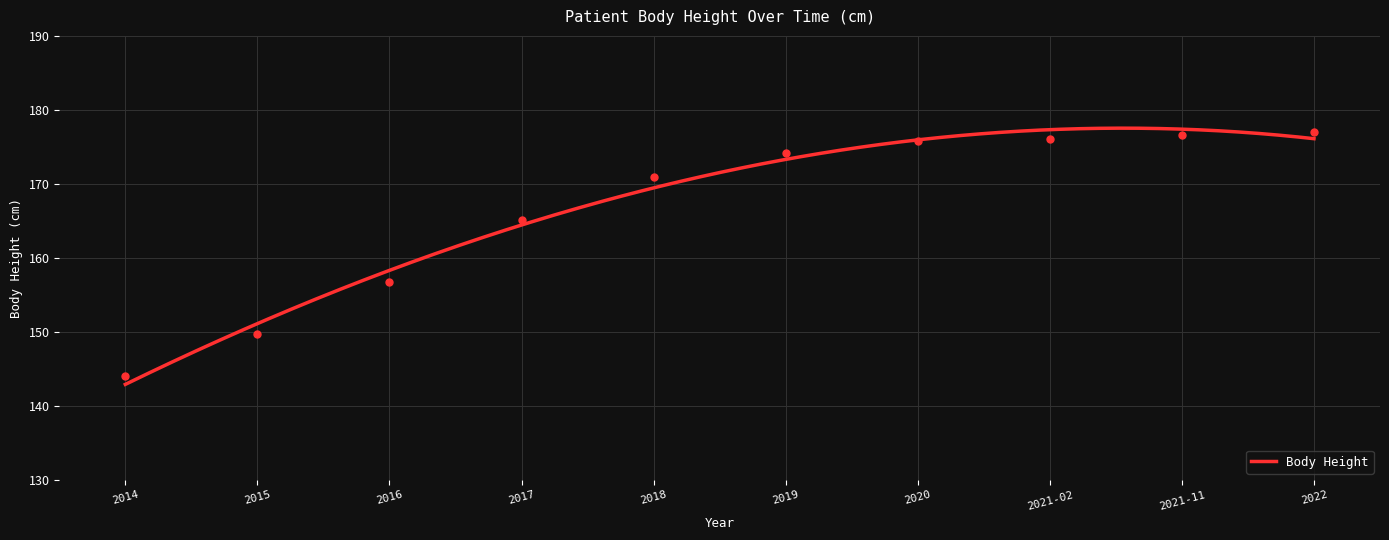

Which has a higher value, 2016 or 2015?

2016